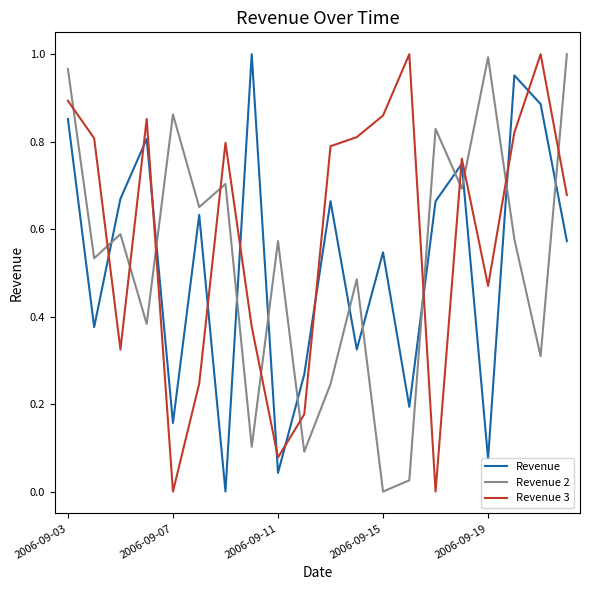

Which series ends up on top after the final intersection of Revenue and Revenue 3?

Revenue 3